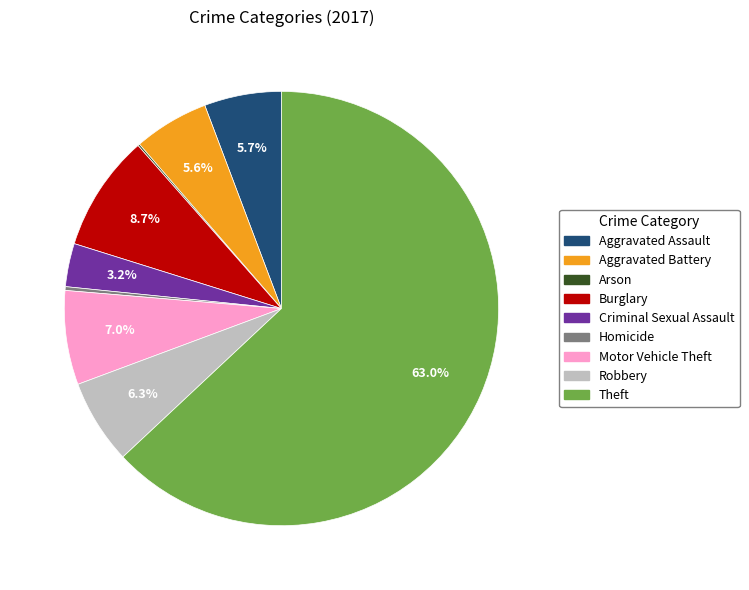

Which has a higher value, Burglary or Homicide?

Burglary